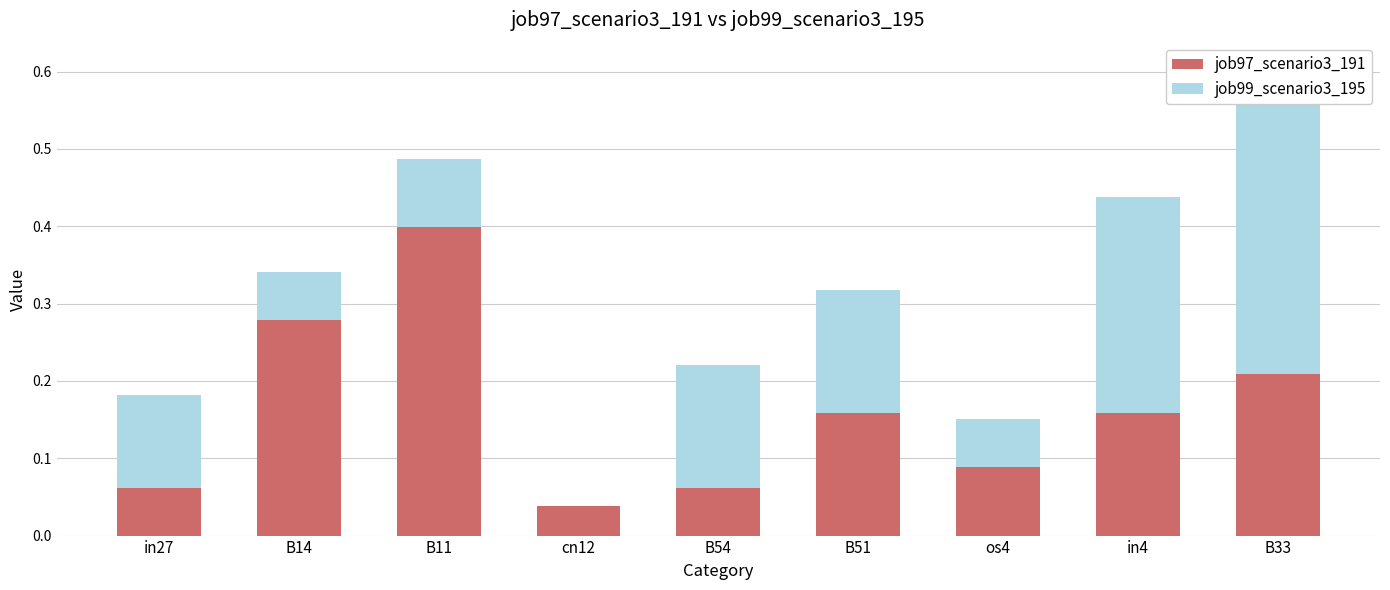

Is it true that job99_scenario3_195 equals 0.1 at in27?

True